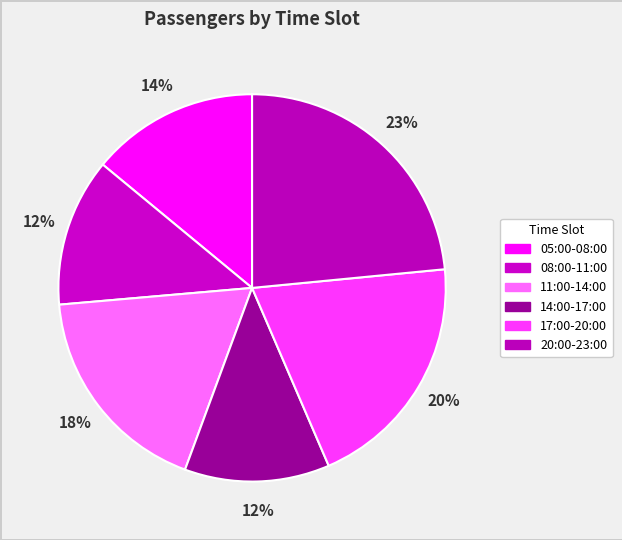

How many segments does this pie chart have?

6